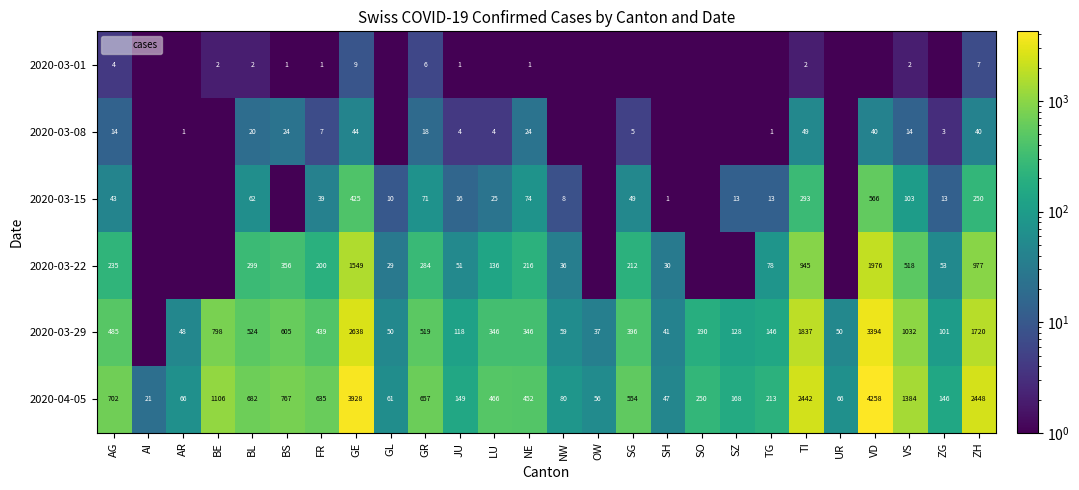

What is the sum of all 2020-03-29 values?

16047.5